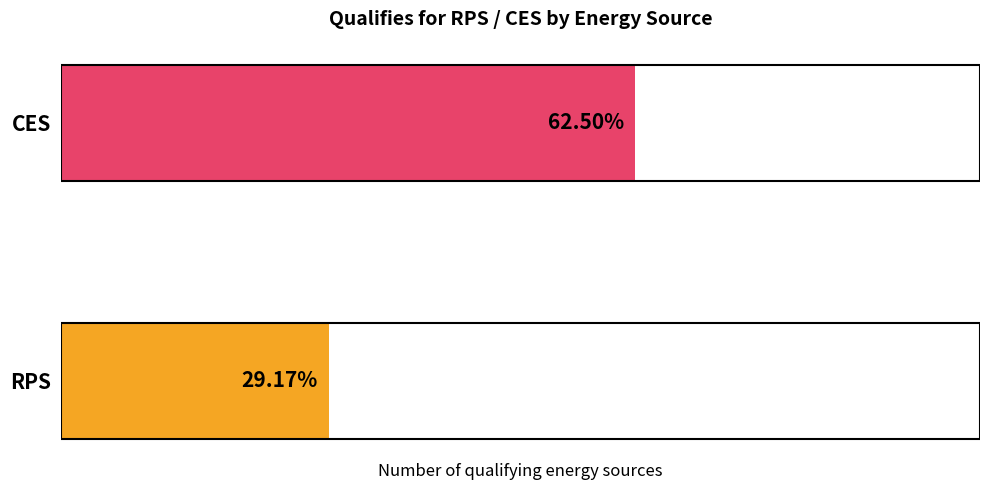

Rank the categories by value from highest to lowest.

CES, RPS